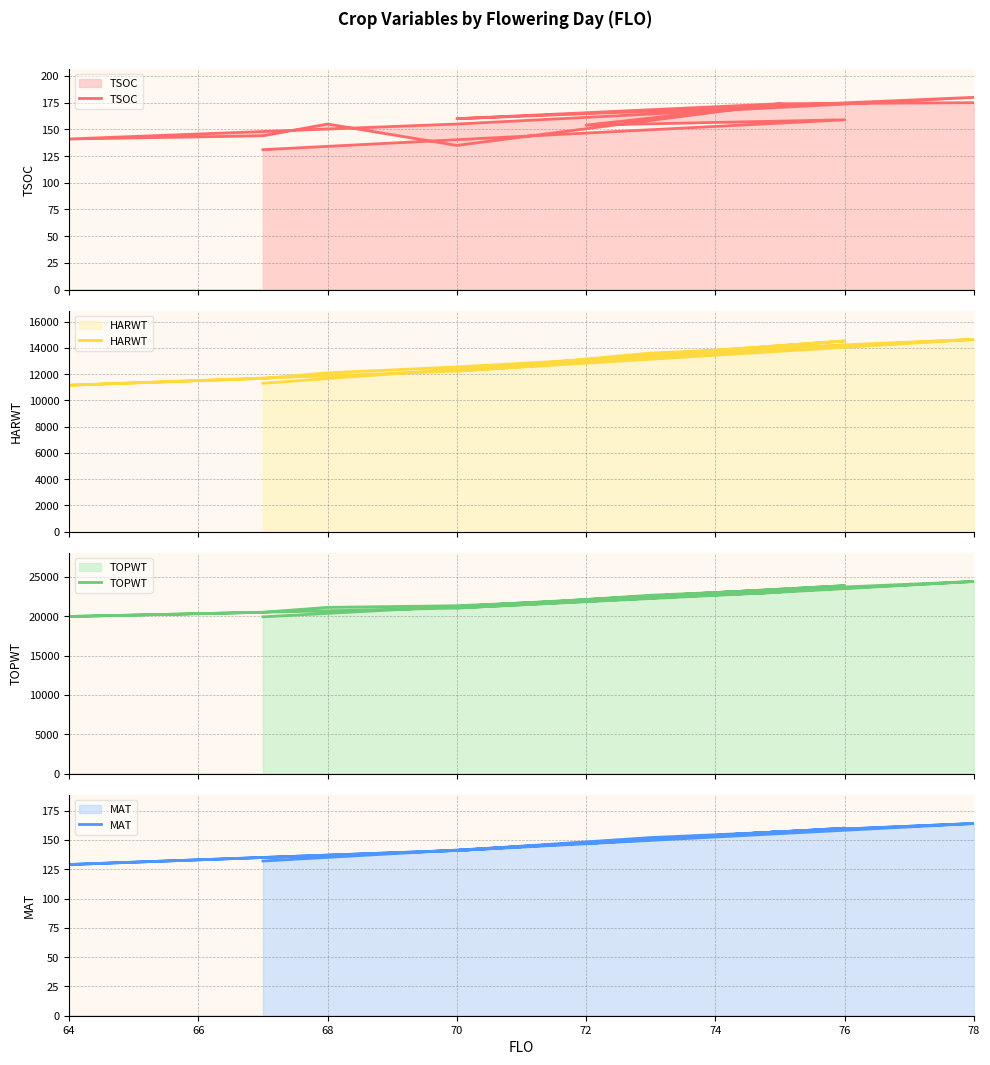

True or false: TSOC and HARWT cross at least once.

False